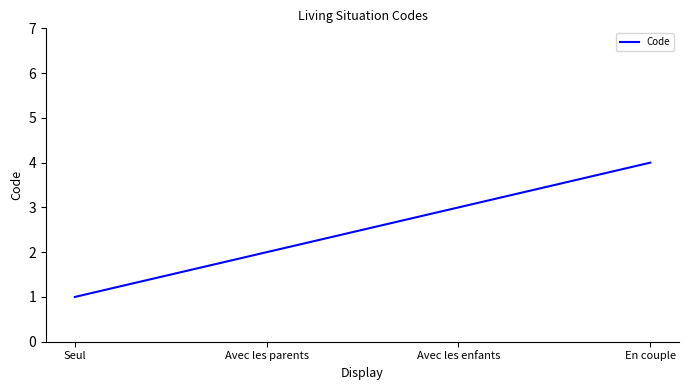

Rank the categories by value from lowest to highest.

Seul, Avec les parents, Avec les enfants, En couple